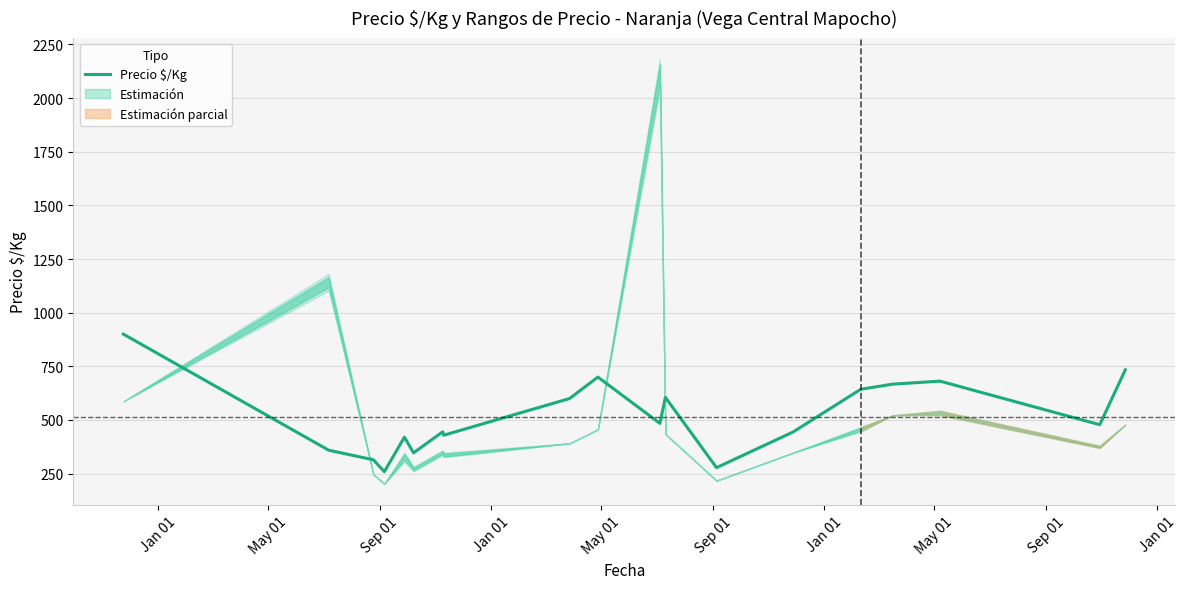

What is the average value?

515.2